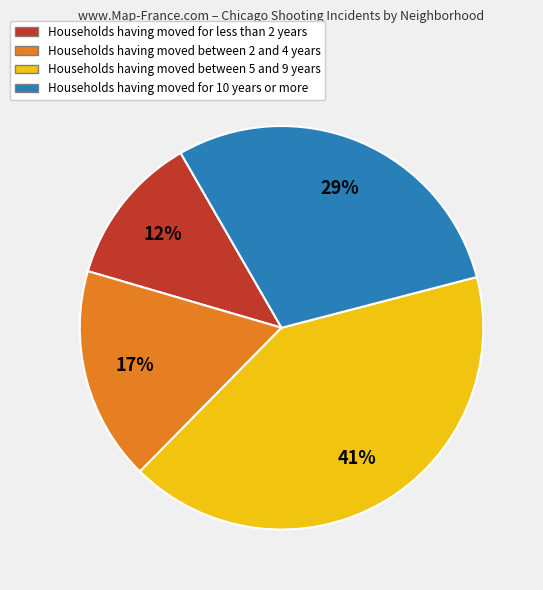

To the nearest percent, what is the difference between the largest and smallest slice percentages?

29%